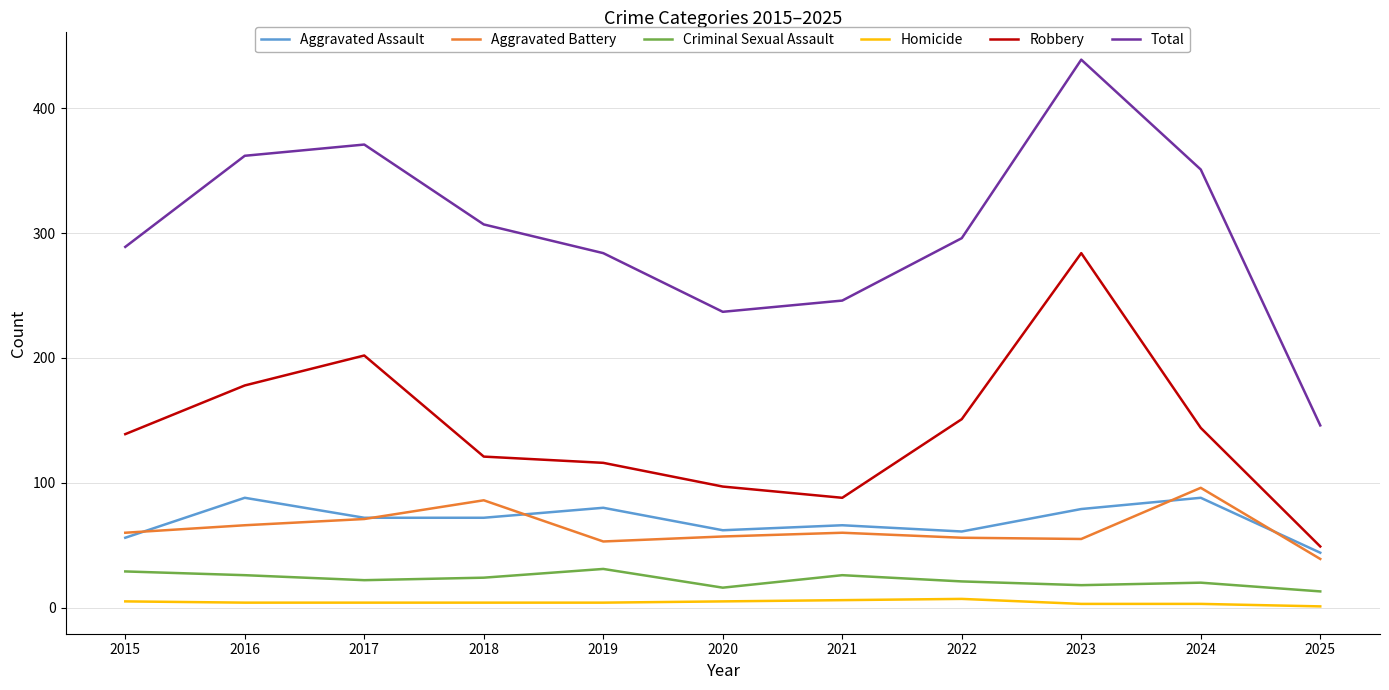

True or false: Aggravated Battery and Robbery cross at least once.

False